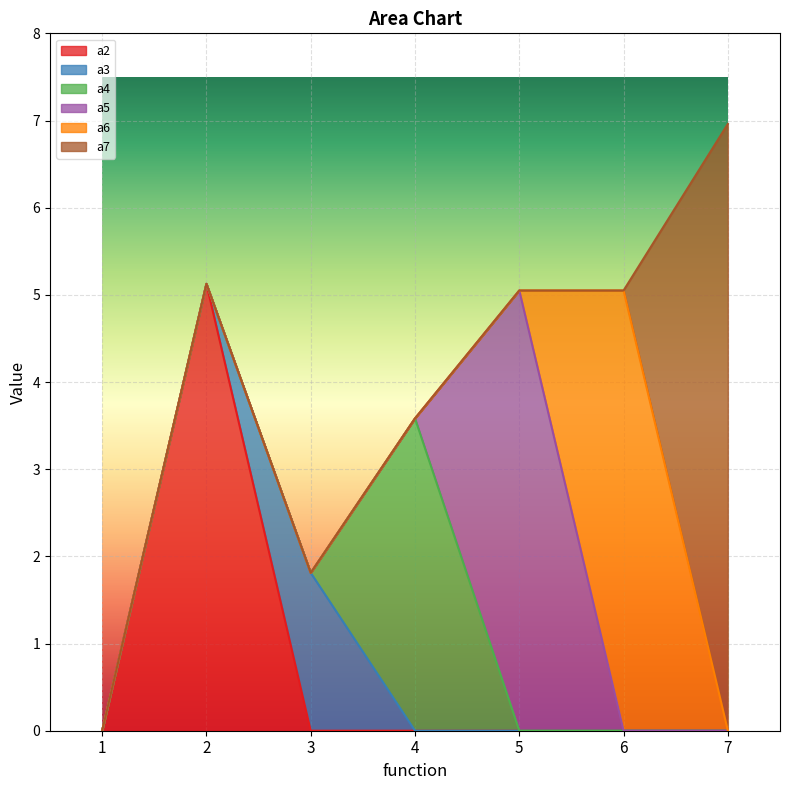

Reading left to right, list all the values displayed in this chart.

a2: 0.0	5.1	0.0	0.0	0.0	0.0	0.0
a3: 0.0	0.0	1.8	0.0	0.0	0.0	0.0
a4: 0.0	0.0	0.0	3.6	0.0	0.0	0.0
a5: 0.0	0.0	0.0	0.0	5.1	0.0	0.0
a6: 0.0	0.0	0.0	0.0	0.0	5.1	0.0
a7: 0.0	0.0	0.0	0.0	0.0	0.0	7.0